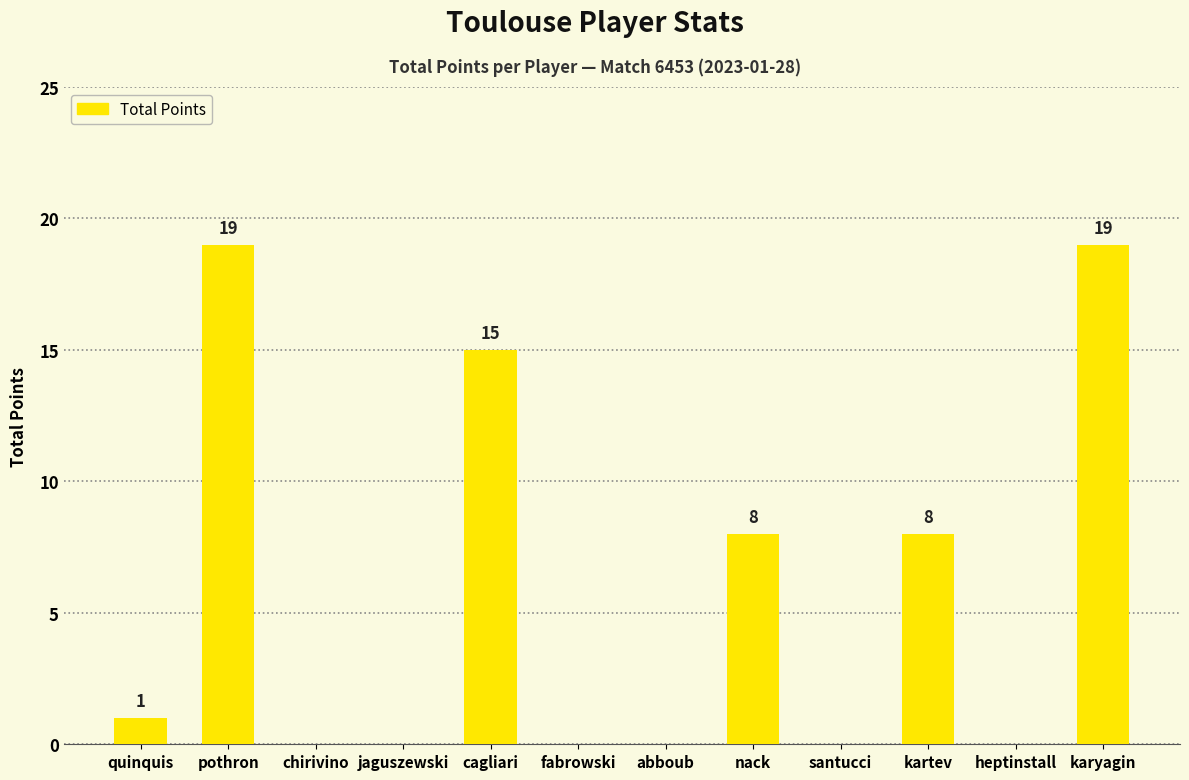

What is the change in value from kartev to karyagin?

+11